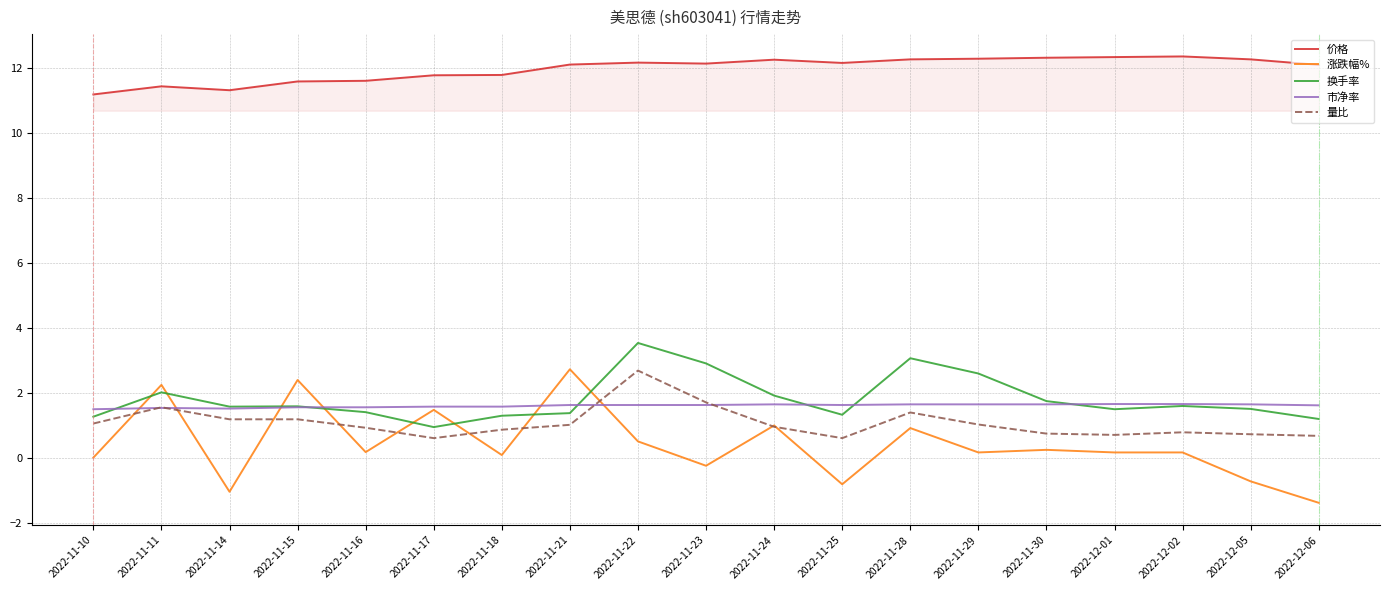

How many values in the 价格 series exceed 12?

12